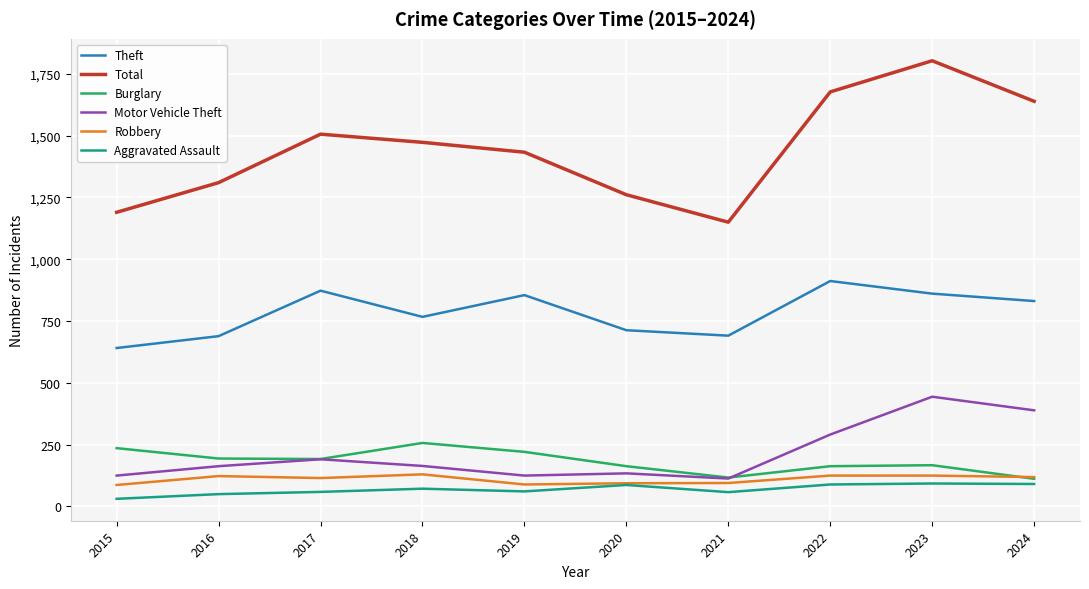

The Burglary series shows 330 at 2016. True or false?

False